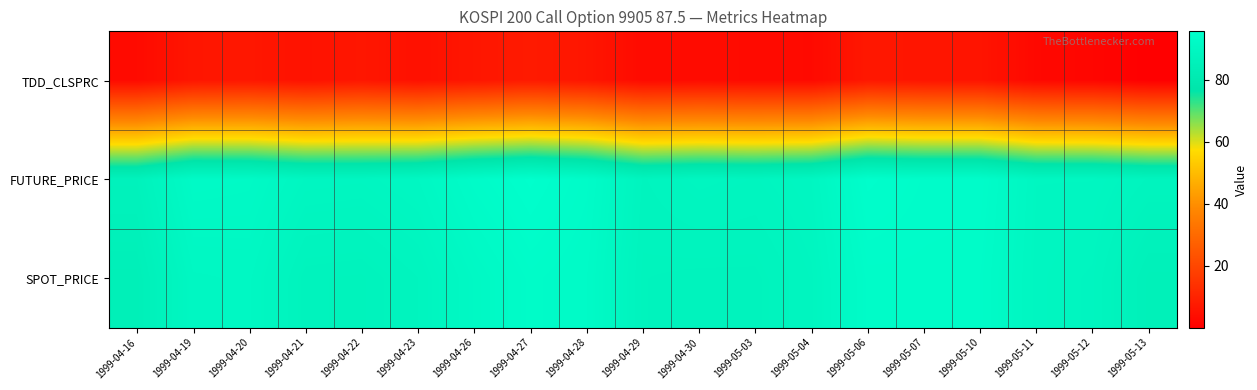

Between 1999-04-30 and 1999-04-27, which is larger?

1999-04-27